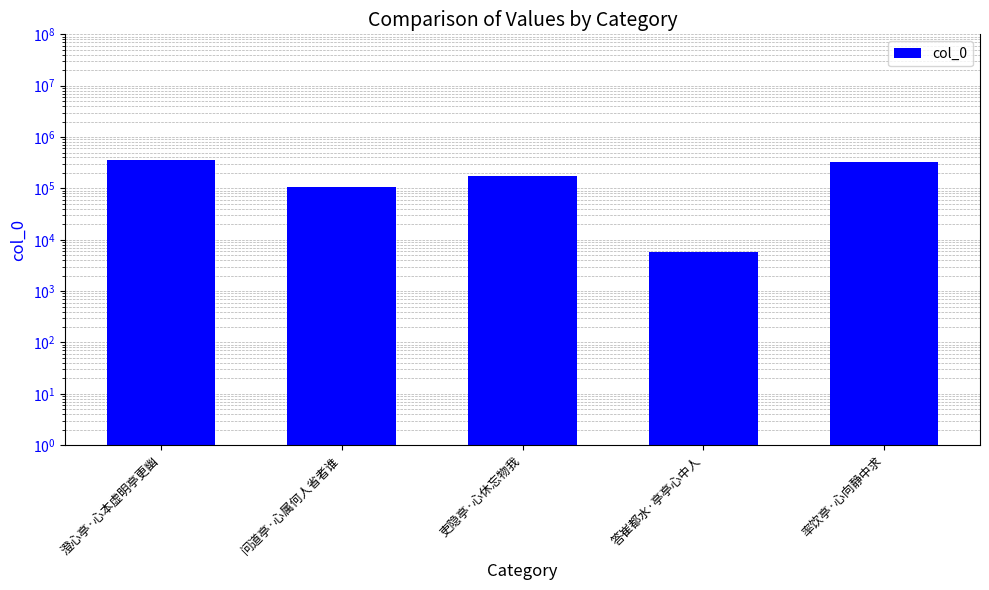

Approximately how many times larger is the value at 吏隐亭·心休忘物我 compared to 率饮亭·心向静中求?

0.5